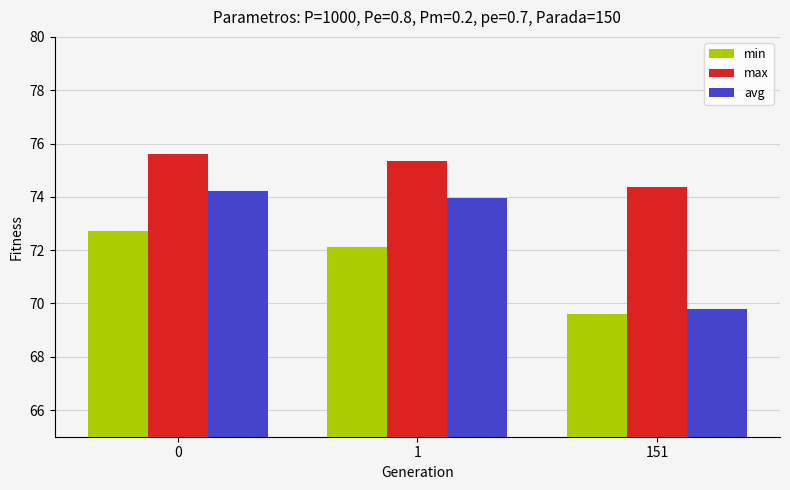

Reading left to right, extract all data points from this chart.

min: 0=72.7	1=72.1	151=69.6
max: 0=75.6	1=75.4	151=74.4
avg: 0=74.2	1=74.0	151=69.8